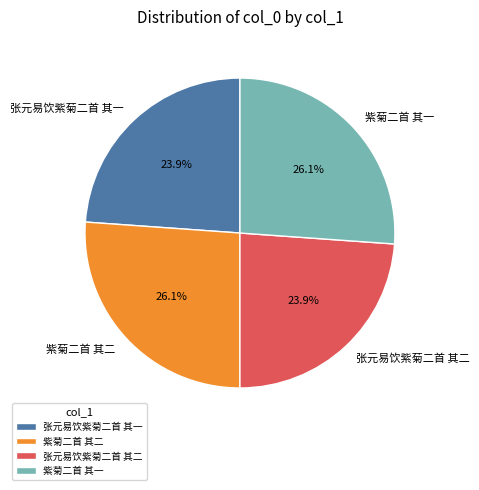

Between 张元易饮紫菊二首 其一 and 紫菊二首 其二, which is larger?

紫菊二首 其二